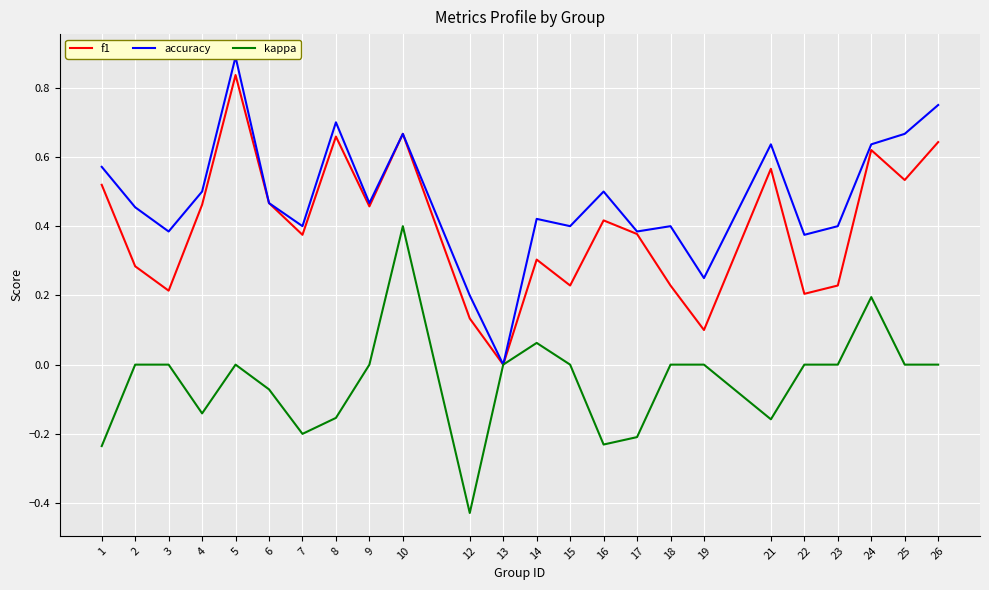

How many categories are shown in the chart?

24